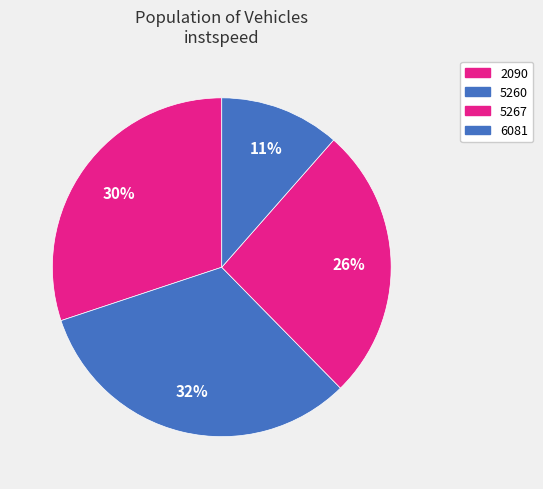

To the nearest percent, what is the difference between the largest and smallest slice percentages?

21%